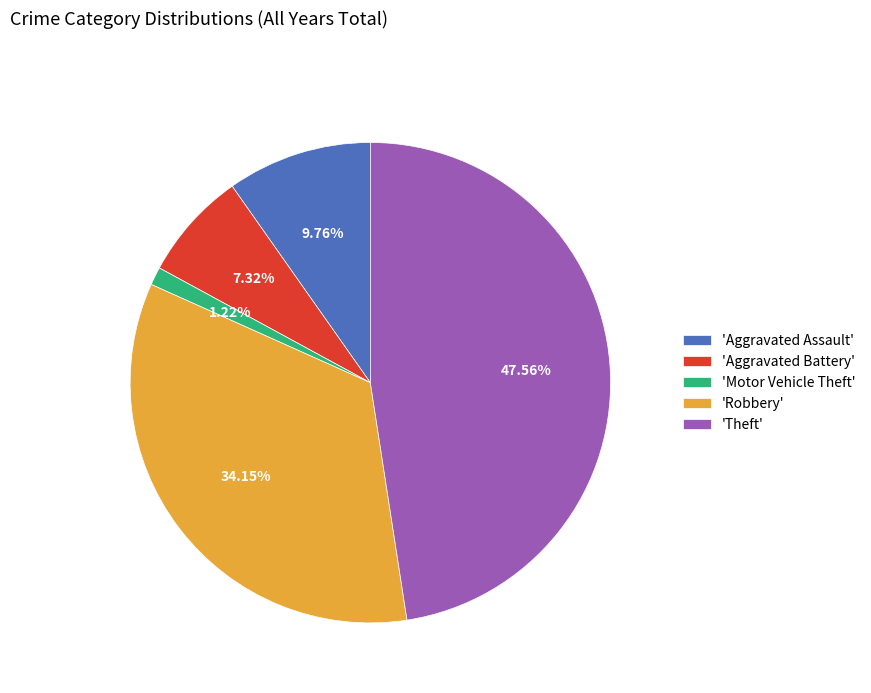

How many segments does this pie chart have?

5